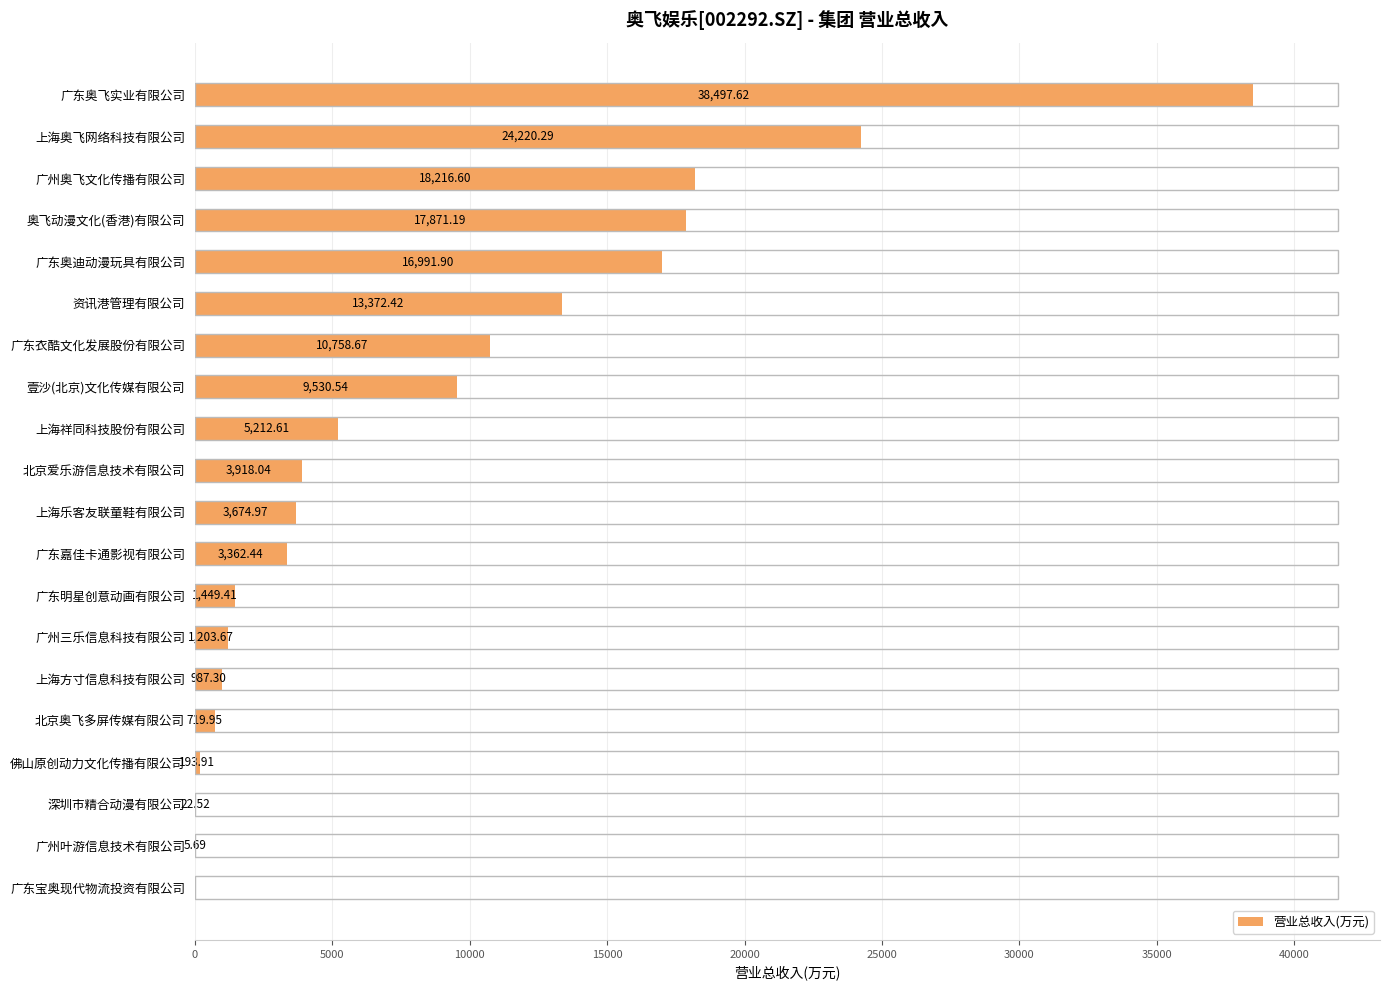

Which category has the highest value across all series?

广东奥飞实业有限公司